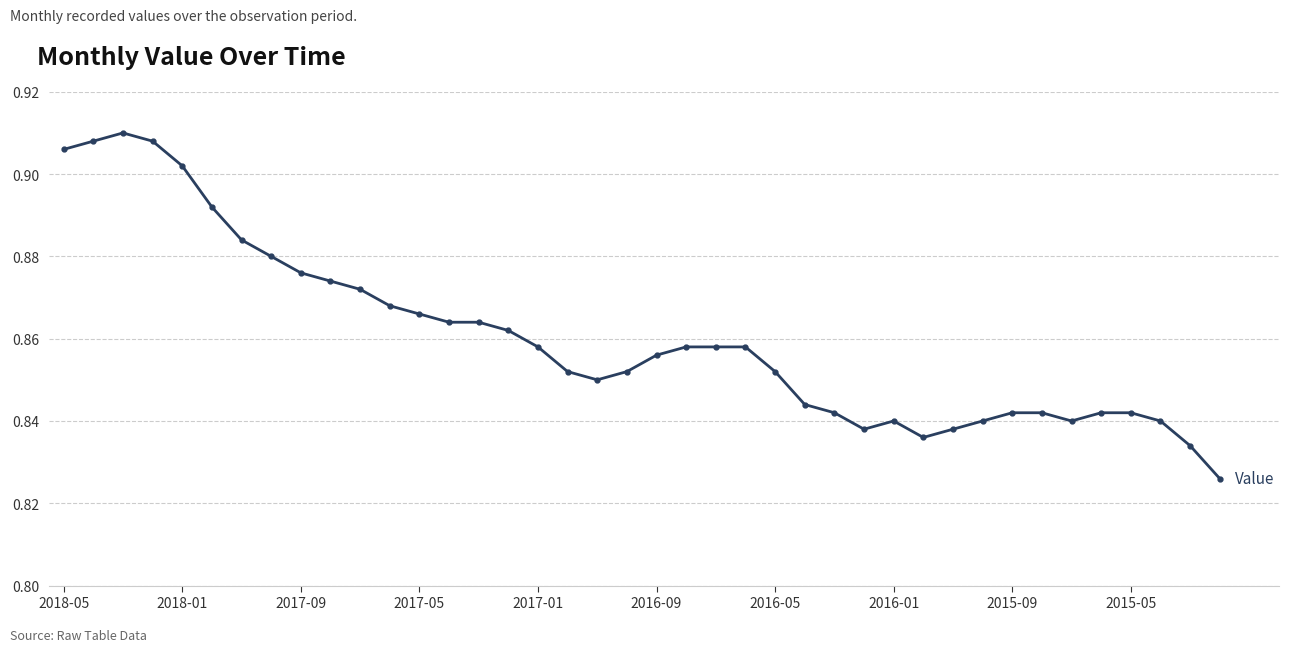

True or false: the data has more than 1 interior local peaks.

True